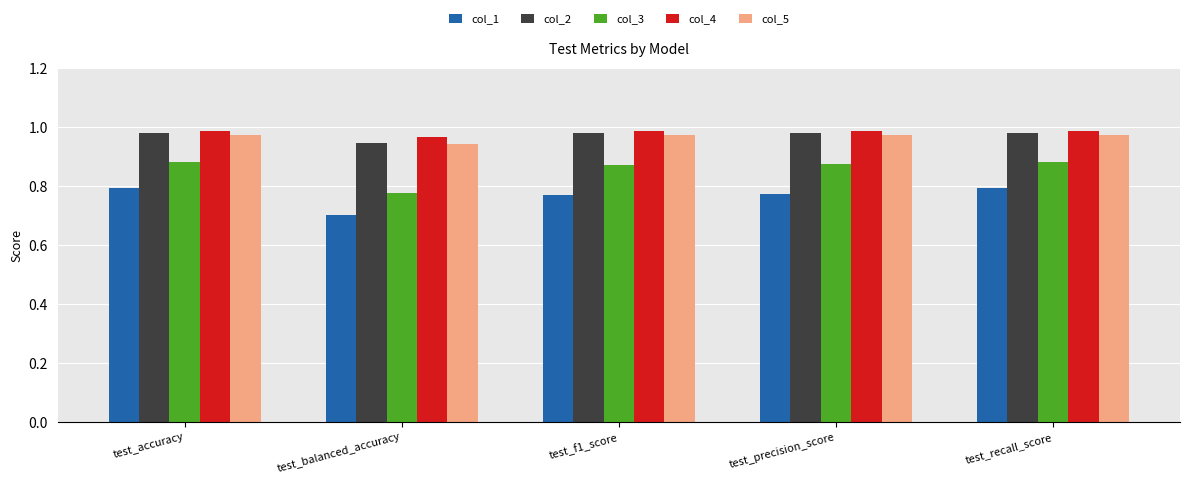

Is the value of col_3 at test_f1_score greater than the value of col_5 at test_recall_score?

No